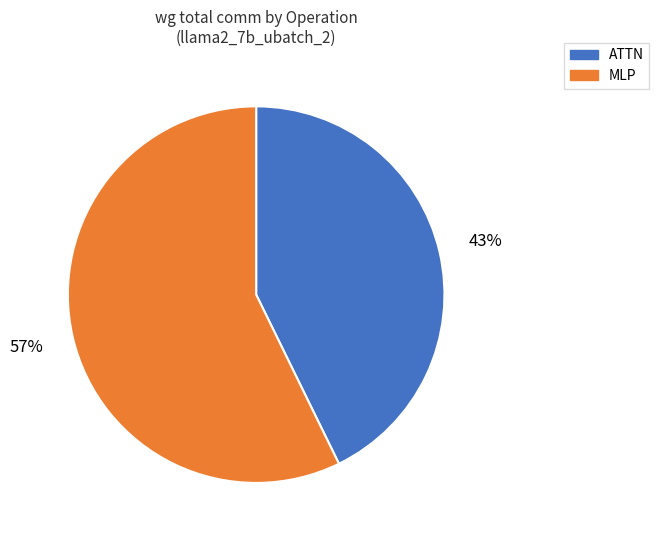

Rank the categories by value from lowest to highest.

ATTN, MLP